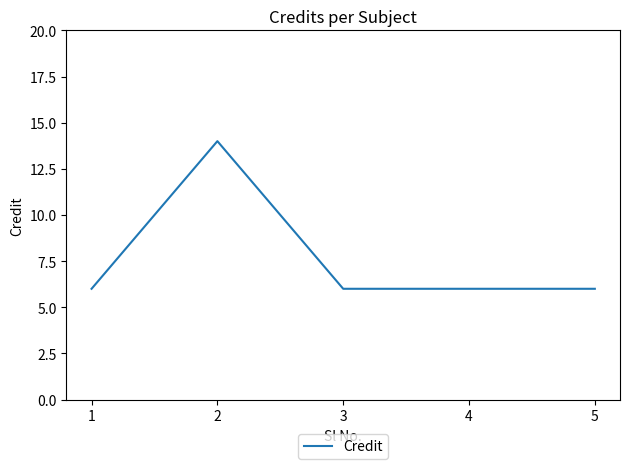

What is the ratio of the value at 1 to the value at 2?

0.4